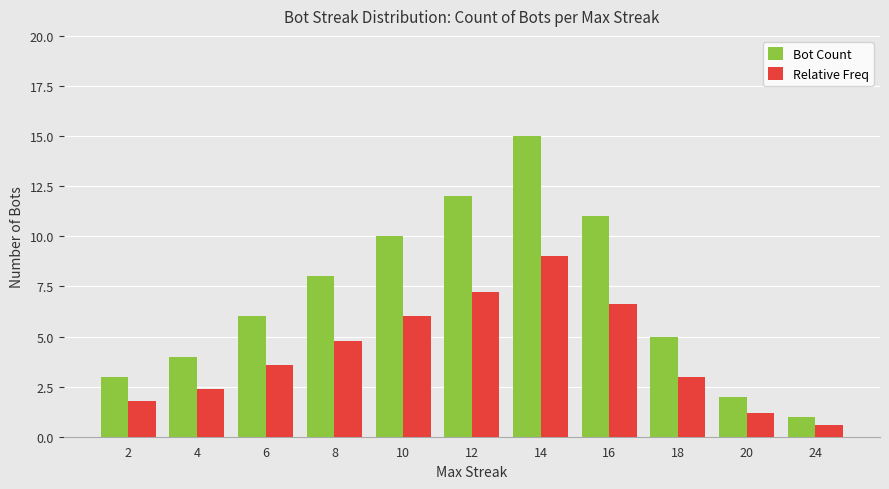

What is the difference between the Bot Count values at 6 and 4?

2.0